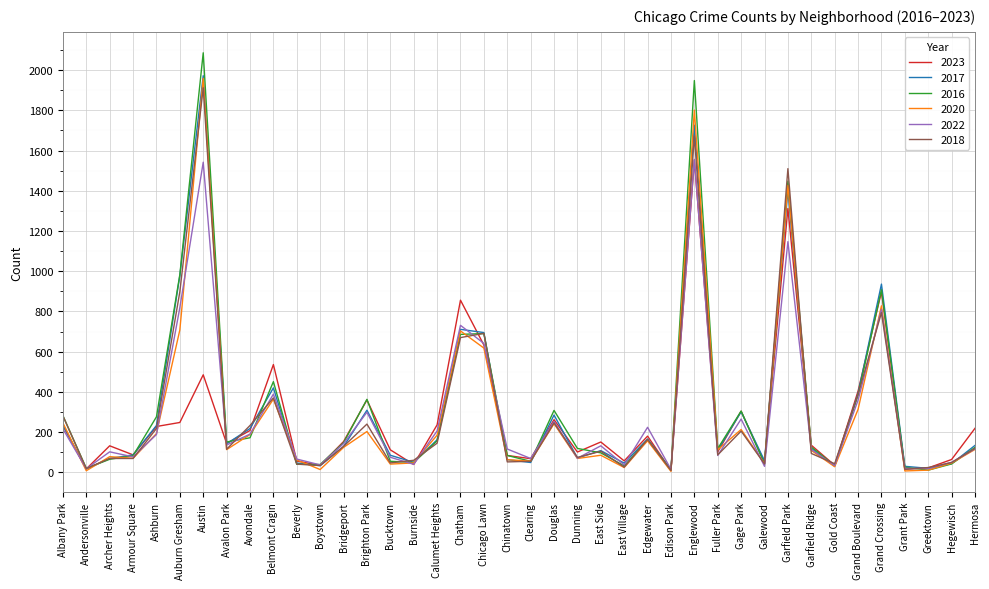

What is the lowest value of the 2023 series?

10